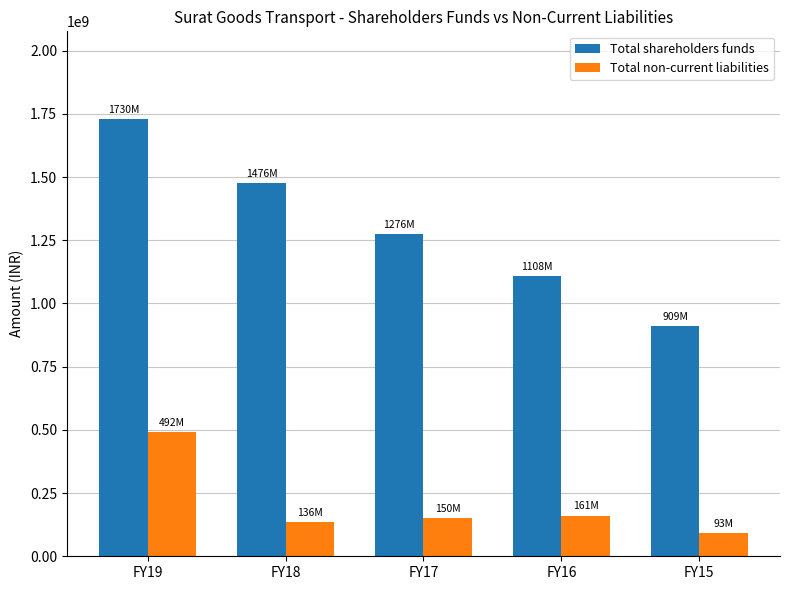

What is the sum of all Total non-current liabilities values?

1031599566